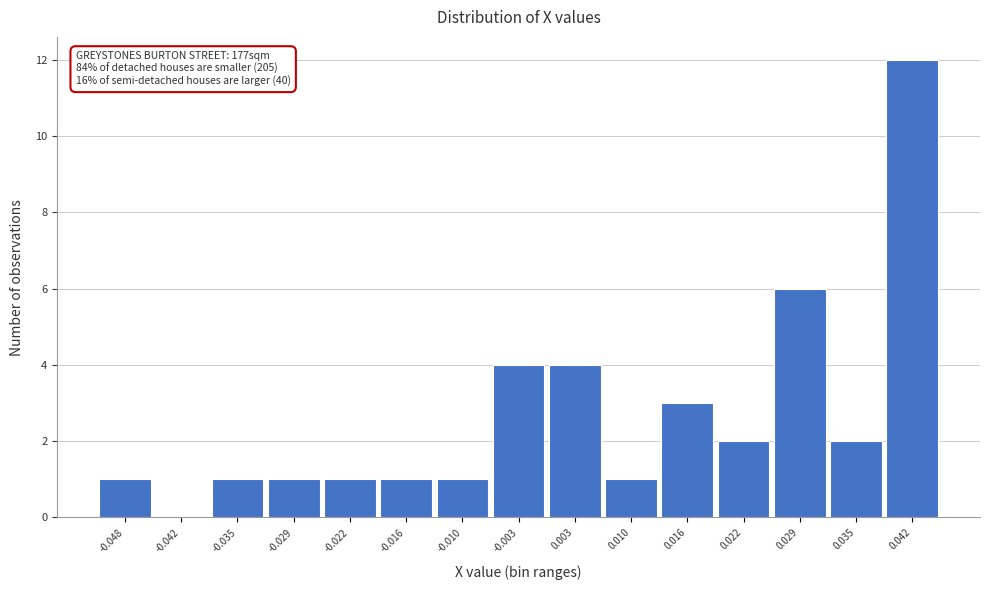

Reading left to right, extract all data points from this chart.

-0.048=1	-0.042=0	-0.035=1	-0.029=1	-0.022=1	-0.016=1	-0.010=1	-0.003=4	0.003=4	0.010=1	0.016=3	0.022=2	0.029=6	0.035=2	0.042=12